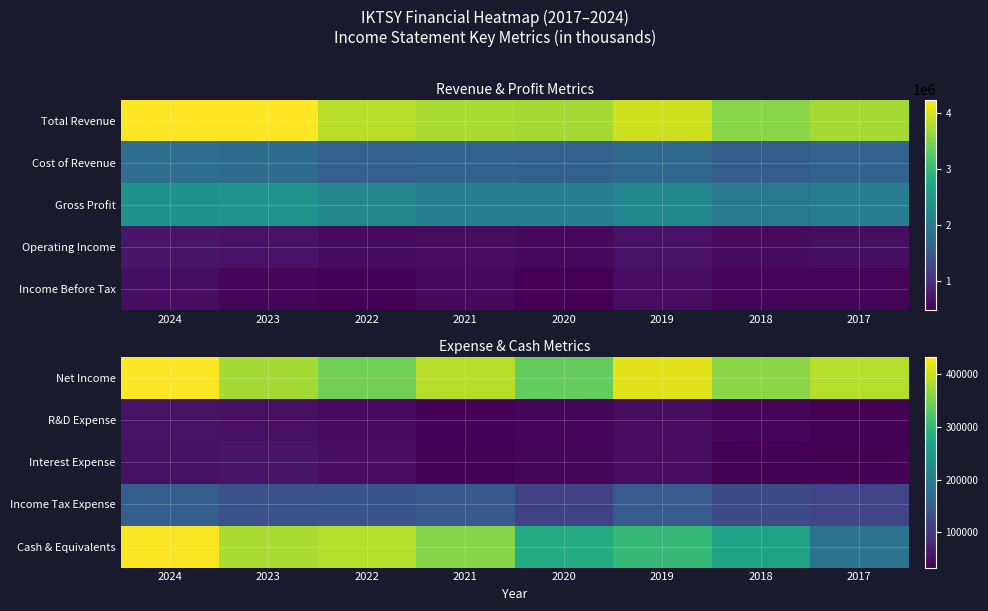

Which label corresponds to the largest value in the chart?

2024